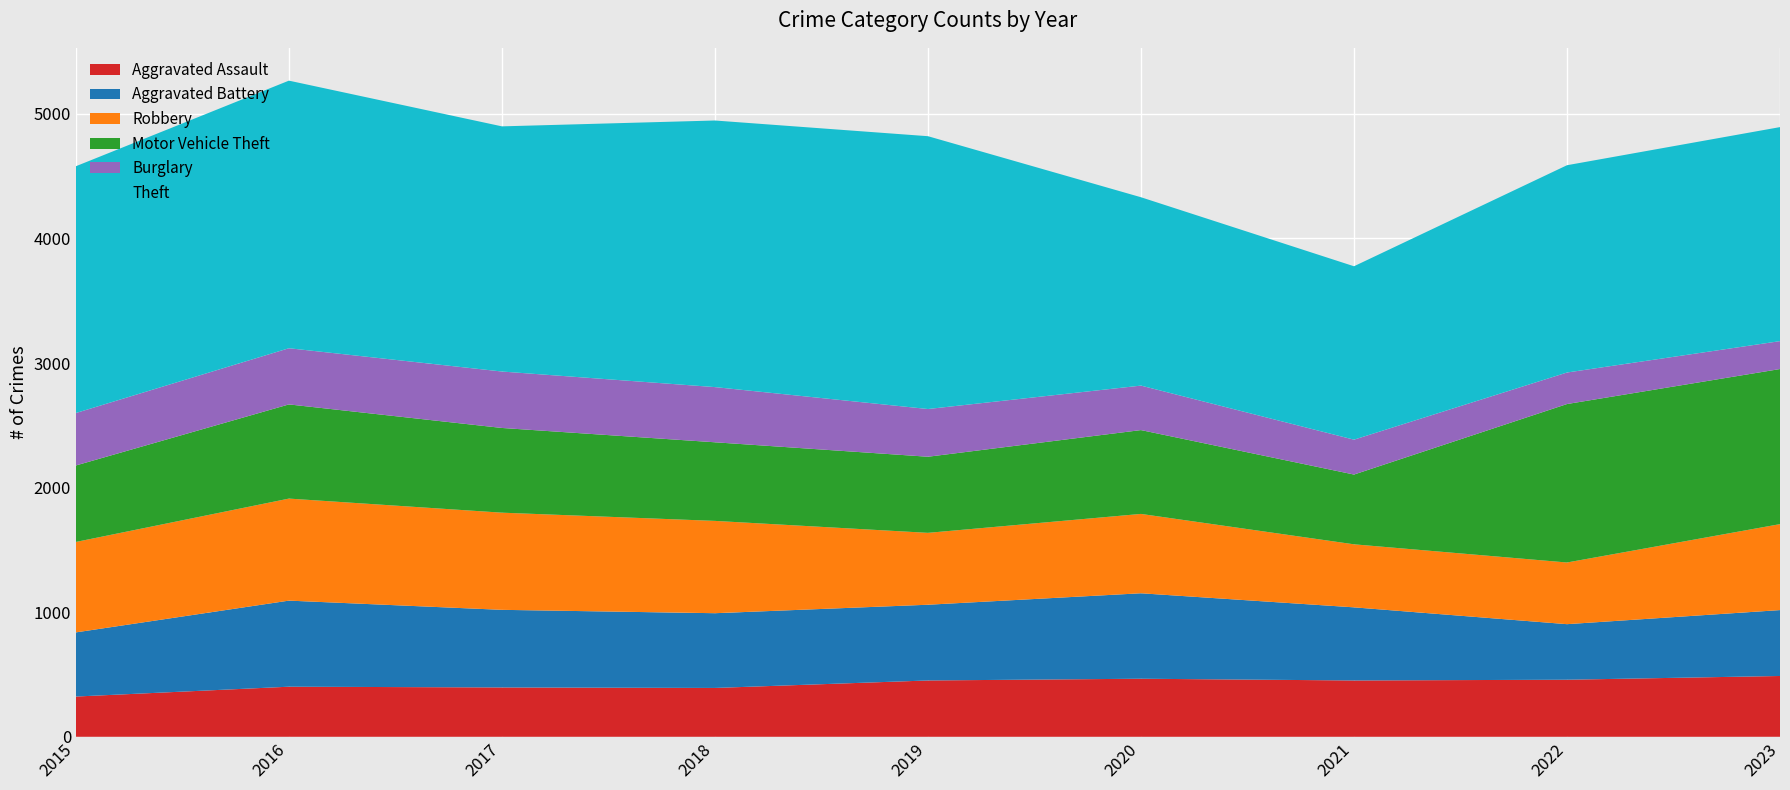

Reading left to right, list all the values displayed in this chart.

Aggravated Assault: 2015=323	2016=402	2017=396	2018=392	2019=452	2020=466	2021=452	2022=458	2023=488
Aggravated Battery: 2015=515	2016=691	2017=623	2018=600	2019=608	2020=686	2021=587	2022=446	2023=529
Robbery: 2015=726	2016=819	2017=780	2018=741	2019=577	2020=637	2021=506	2022=495	2023=690
Motor Vehicle Theft: 2015=614	2016=756	2017=680	2018=631	2019=611	2020=673	2021=560	2022=1272	2023=1245
Burglary: 2015=421	2016=451	2017=453	2018=443	2019=383	2020=357	2021=280	2022=253	2023=224
Theft: 2015=1981	2016=2148	2017=1968	2018=2140	2019=2190	2020=1512	2021=1392	2022=1664	2023=1718